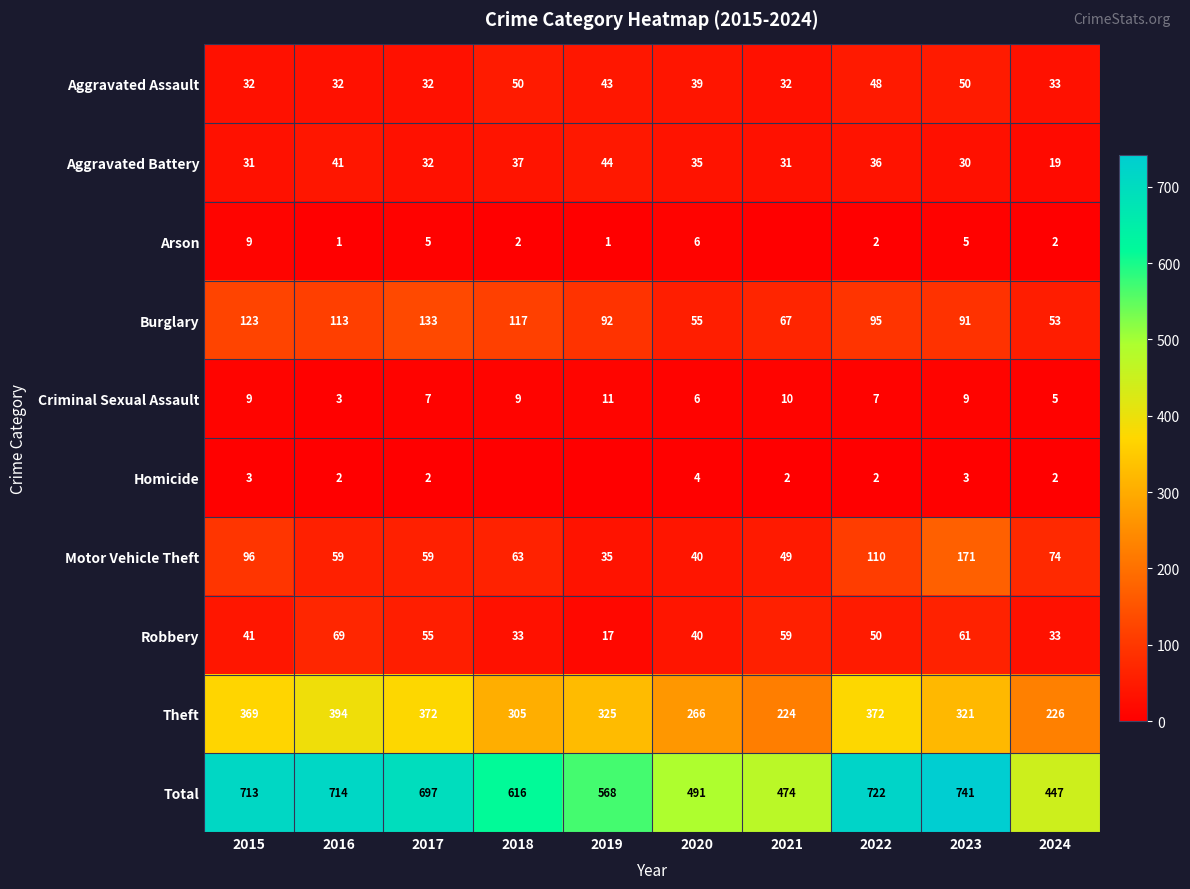

What is the sum of the Theft values at 2021 and 2024?

450